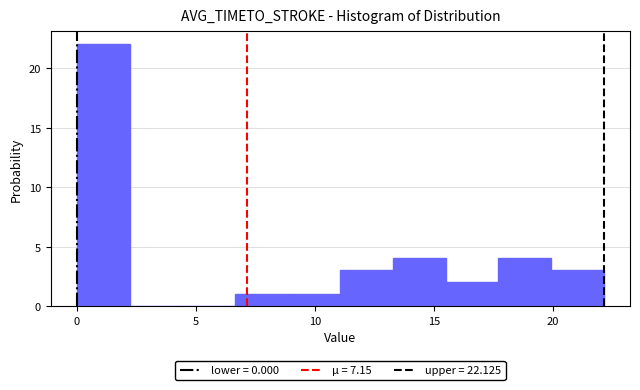

Over which range of the x-axis is the bar tallest?

0.0 to 2.0